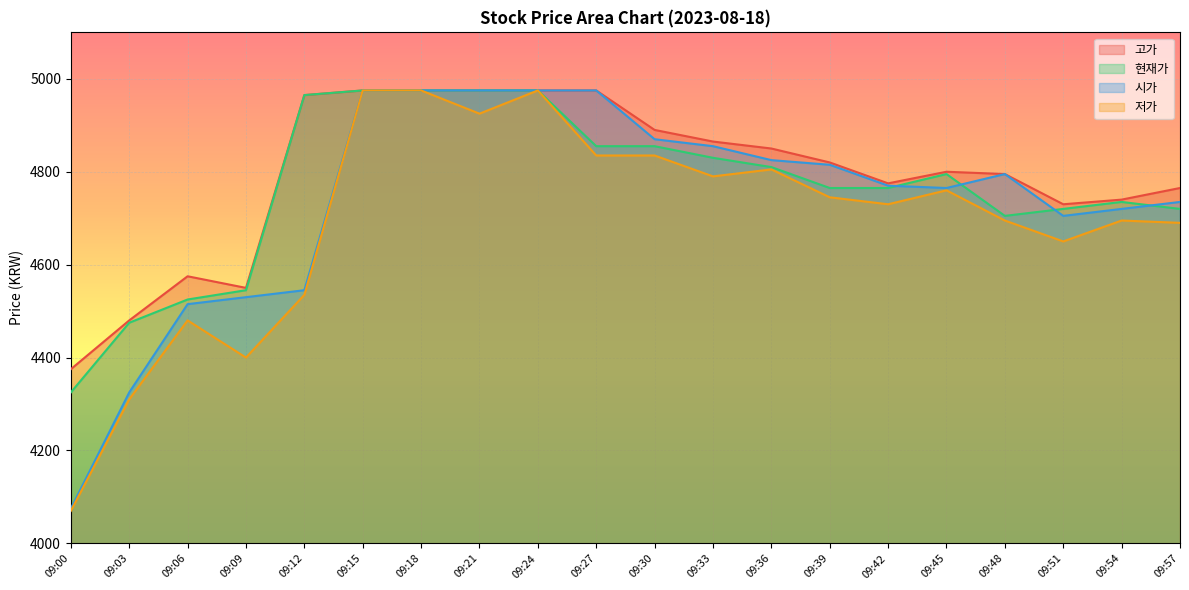

What is the highest value of the 고가 series?

4975